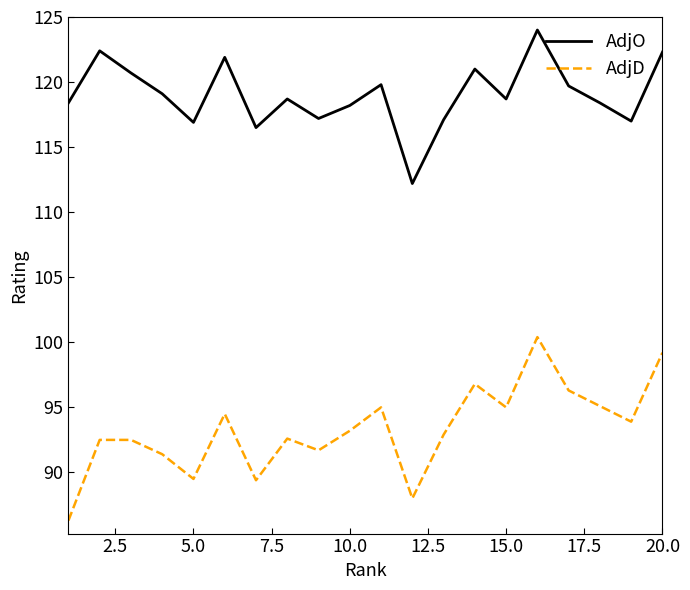

How many lines are shown in the chart?

2